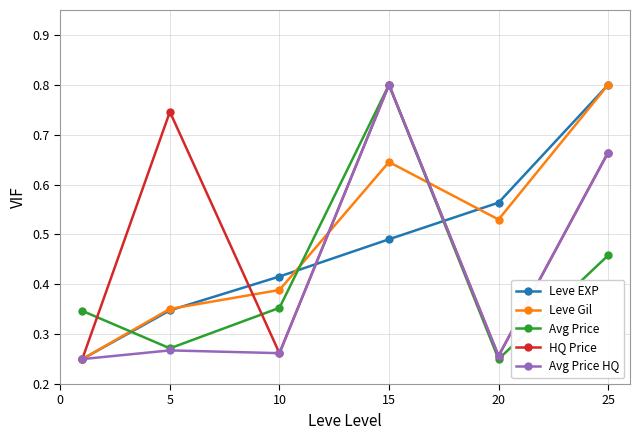

How many Avg Price HQ values are between 0 and 1?

6